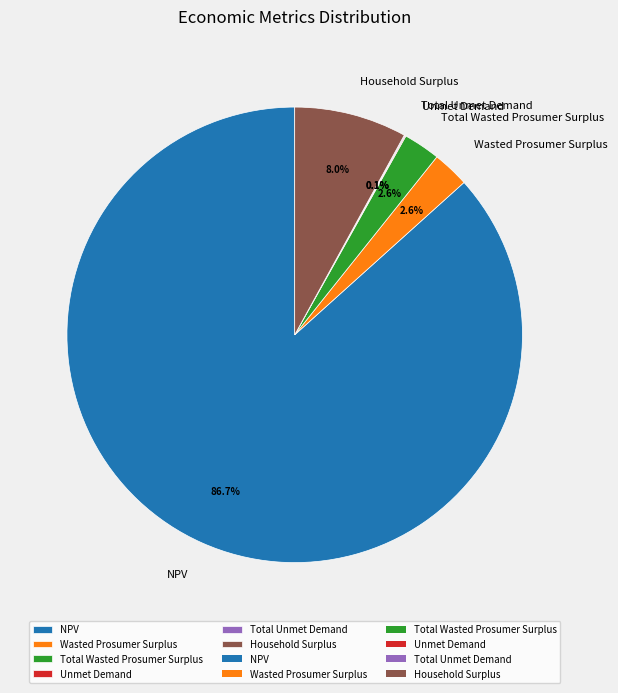

To the nearest percent, what percentage of the pie is NPV?

87%